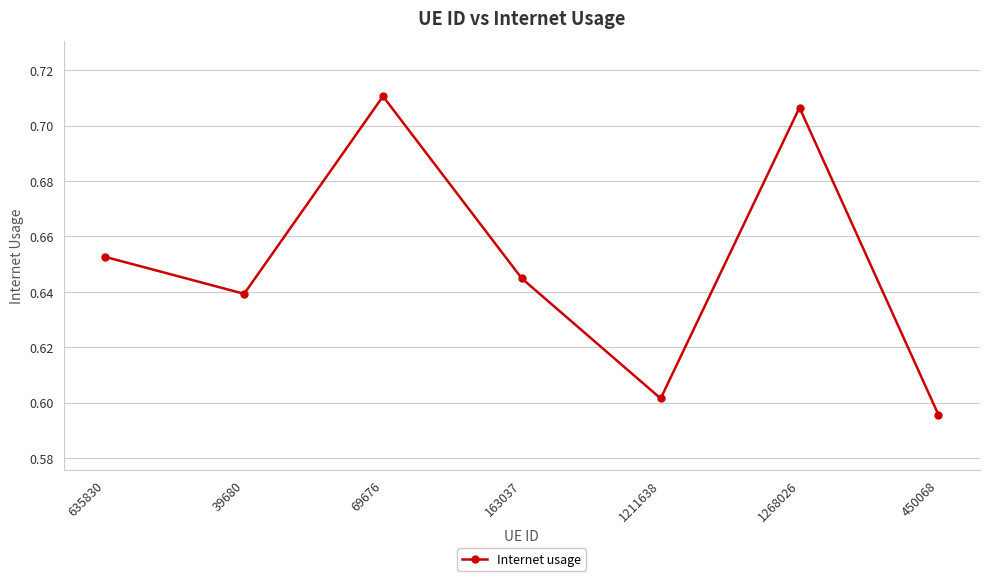

Which has a higher value, 163037 or 635830?

635830